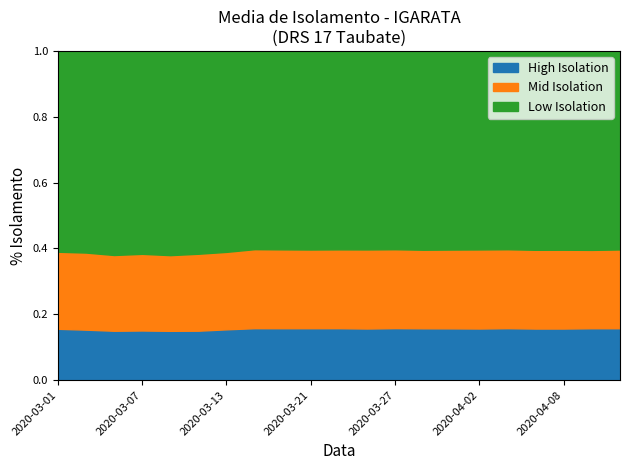

Which series has the largest total across all categories?

Low Isolation